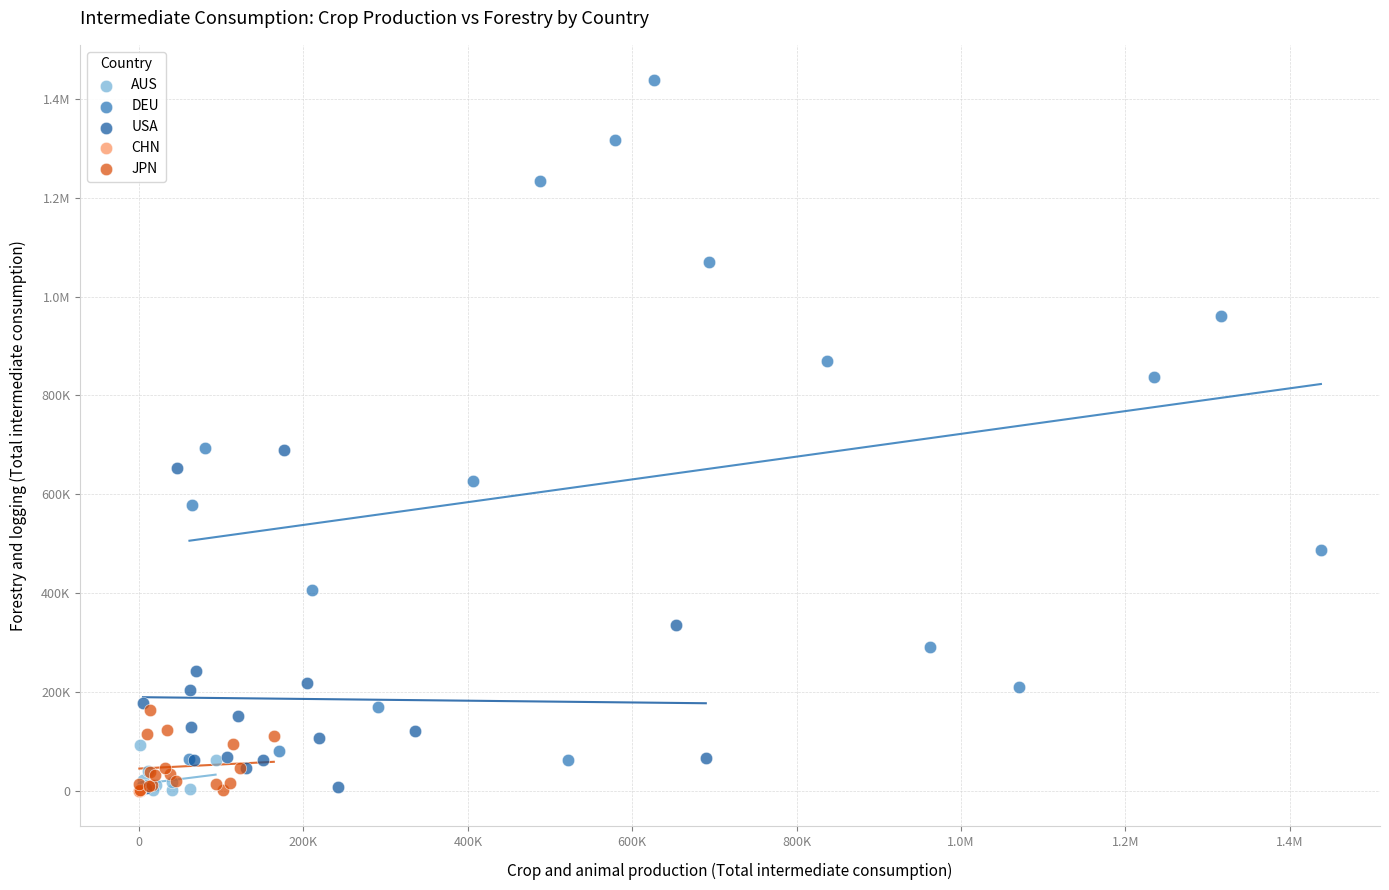

What are all the series names shown in the legend?

AUS, DEU, USA, CHN, JPN